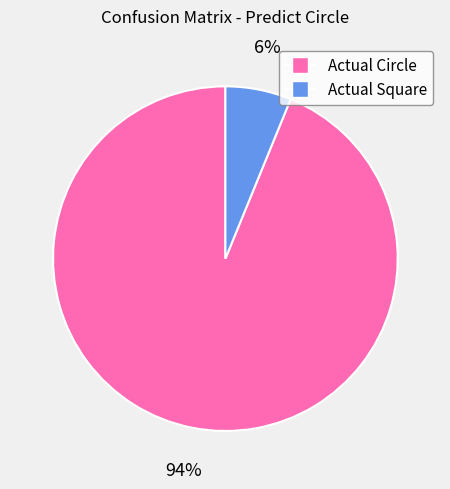

How many slices are in this pie chart?

2